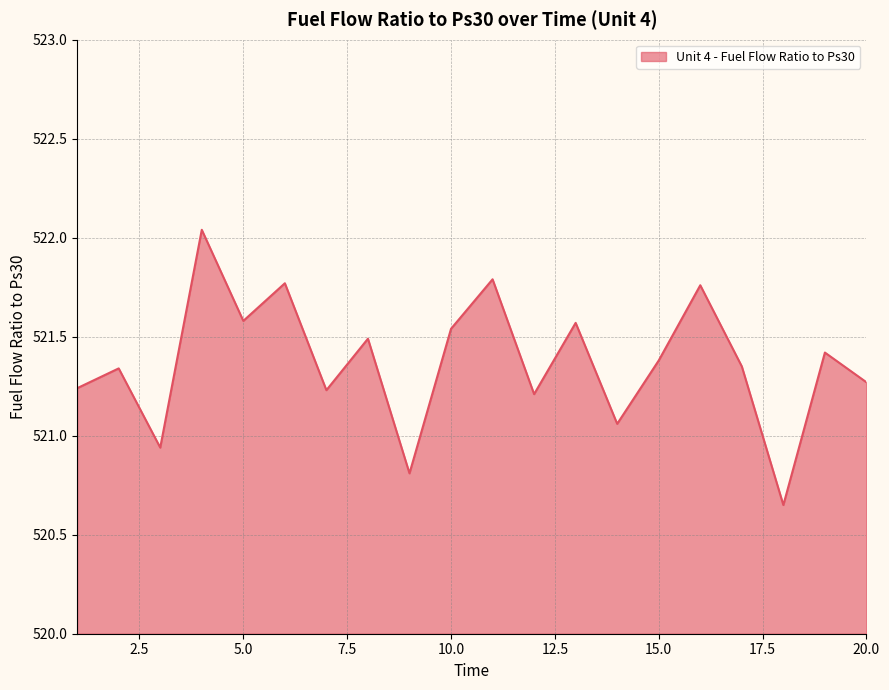

Which label corresponds to the largest value in the chart?

4